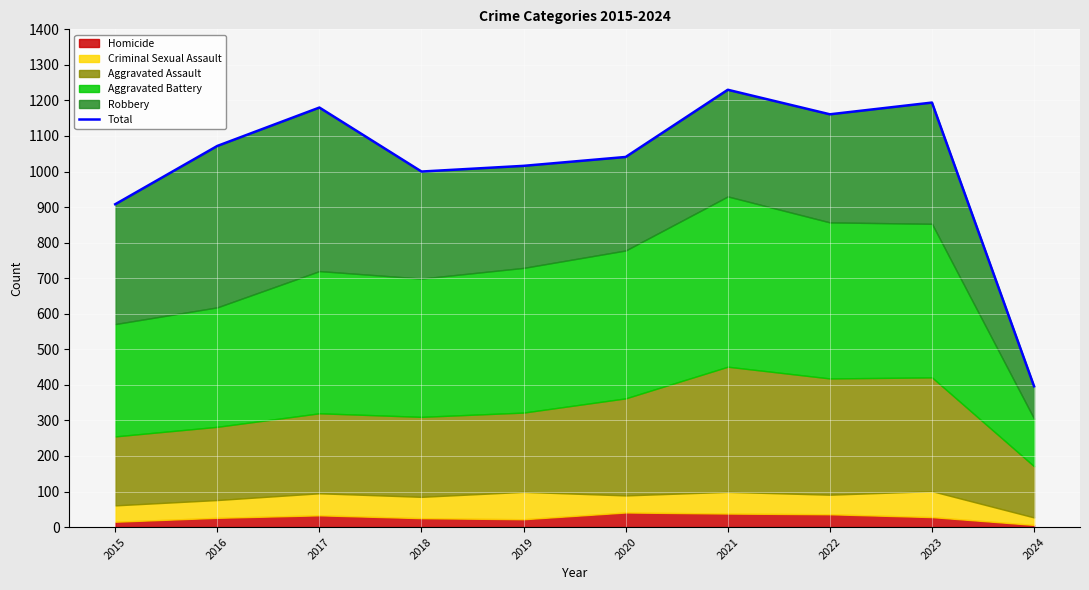

How many categories are shown in the chart?

10